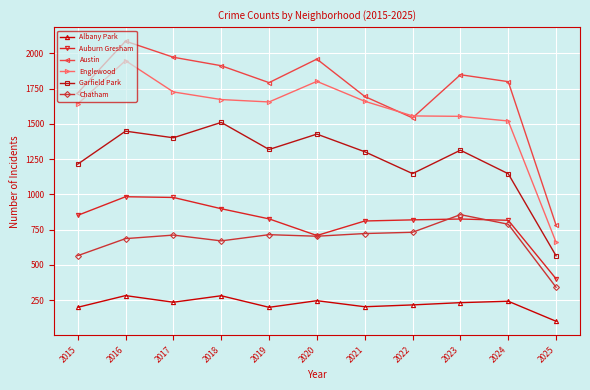

Which series has the widest spread of values?

Austin